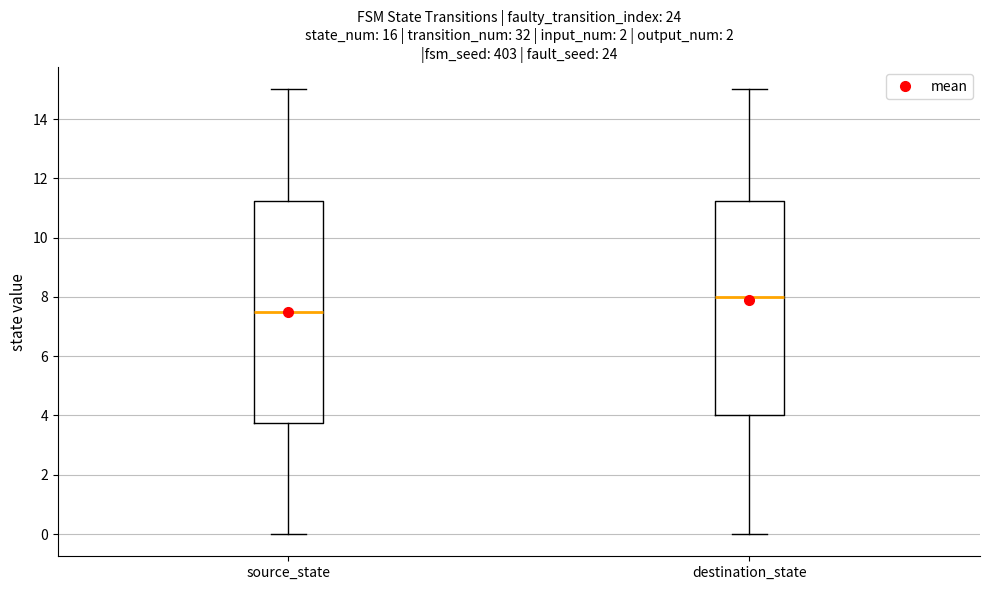

Where is the upper edge of the box for source_state on the y-axis? The values are not printed on the chart, so give them approximately, as read against the axis.

11.2